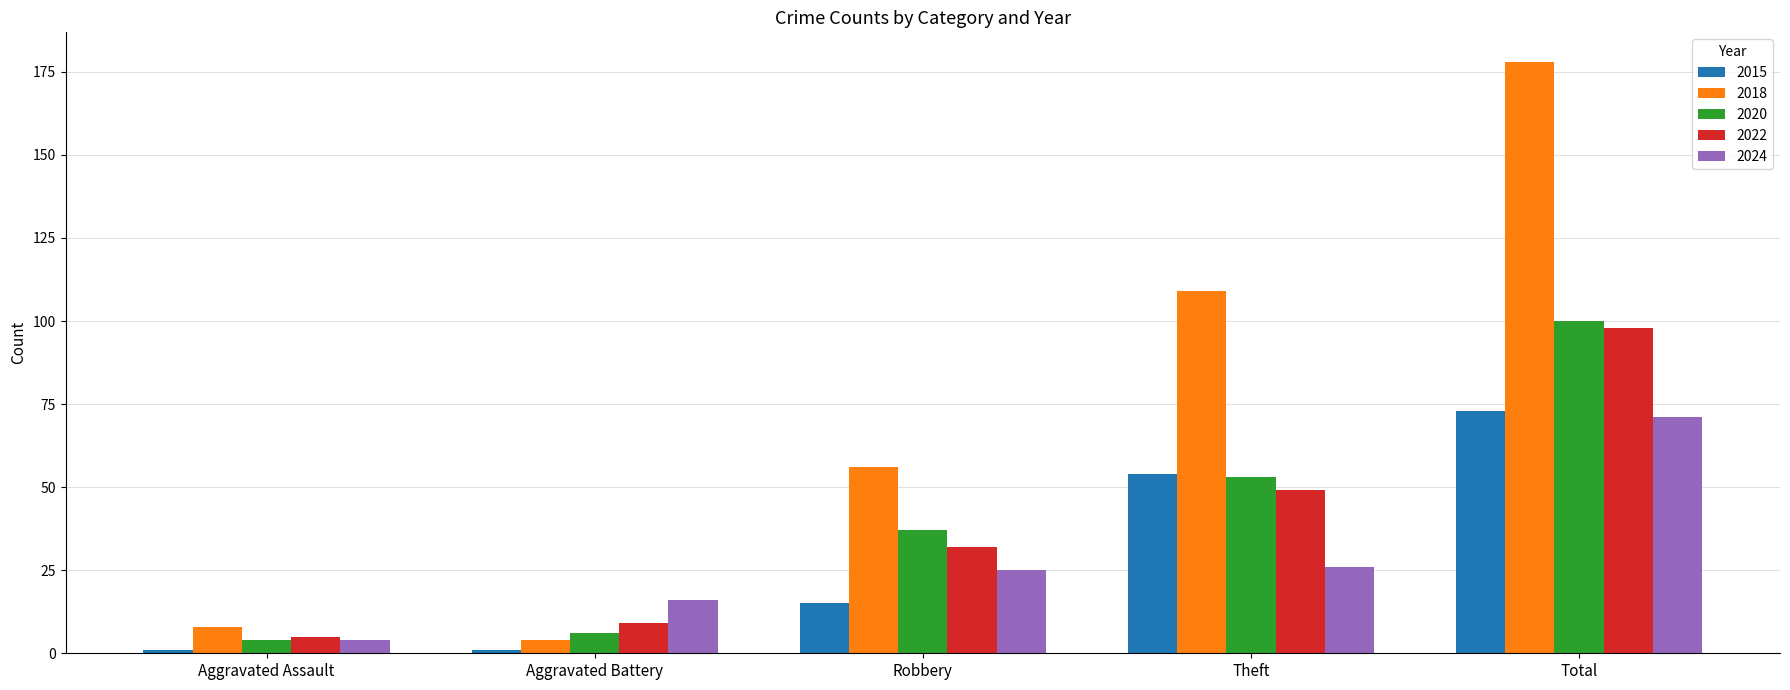

Between Aggravated Battery and Total, which series saw the biggest shift?

2018